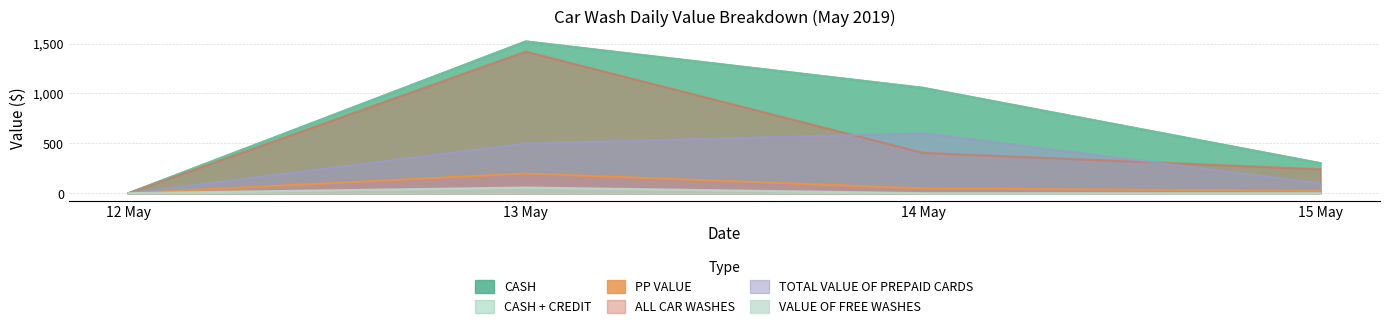

At how many categories does at least one series exceed 989?

2